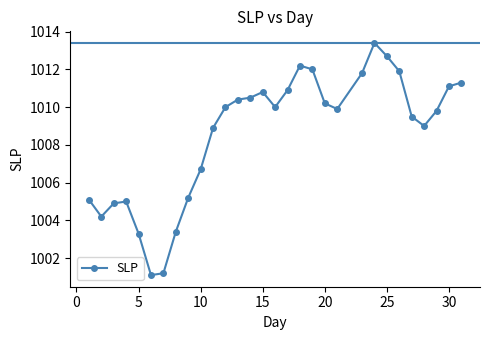

What is the smallest value displayed?

1001.1